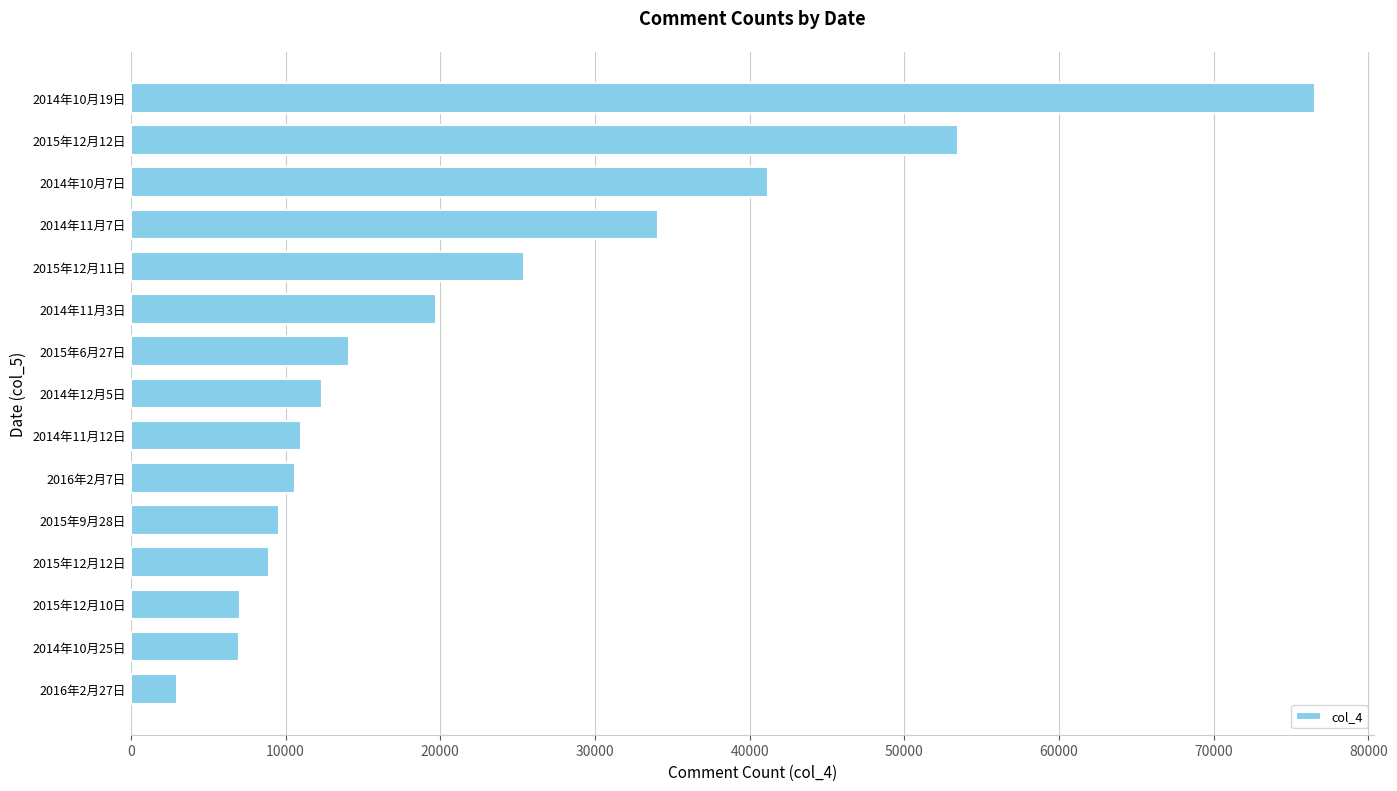

How many bars are there in total?

15